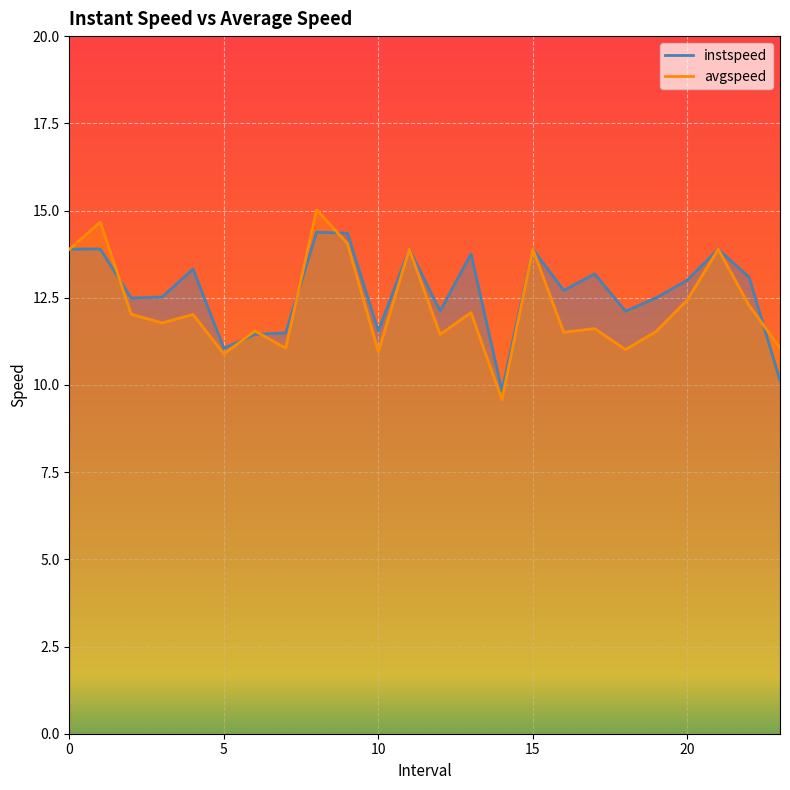

True or false: instspeed and avgspeed intersect in this chart.

True